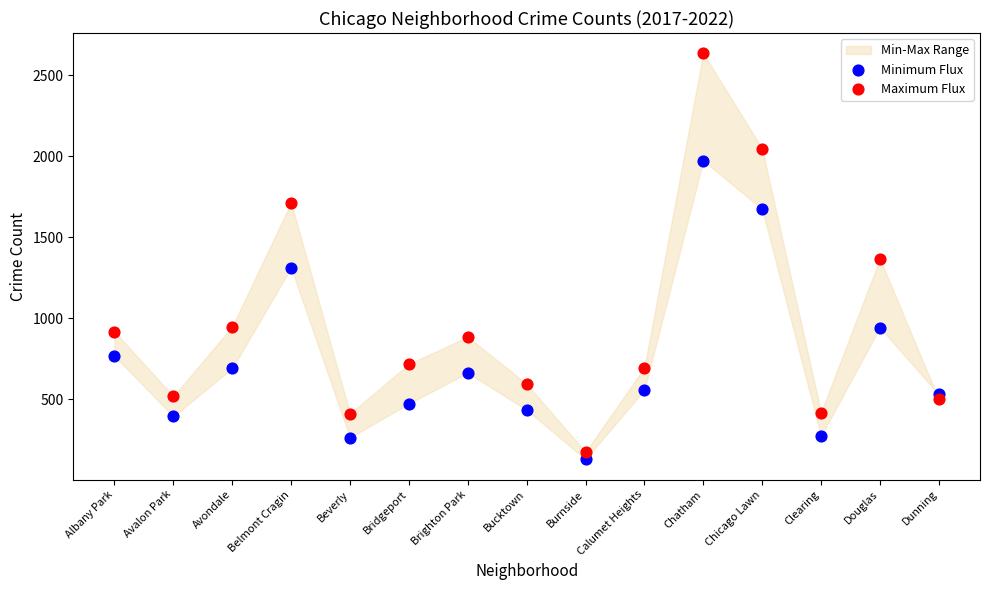

In the Maximum Flux series, what Y value is closest to 1405?

1368